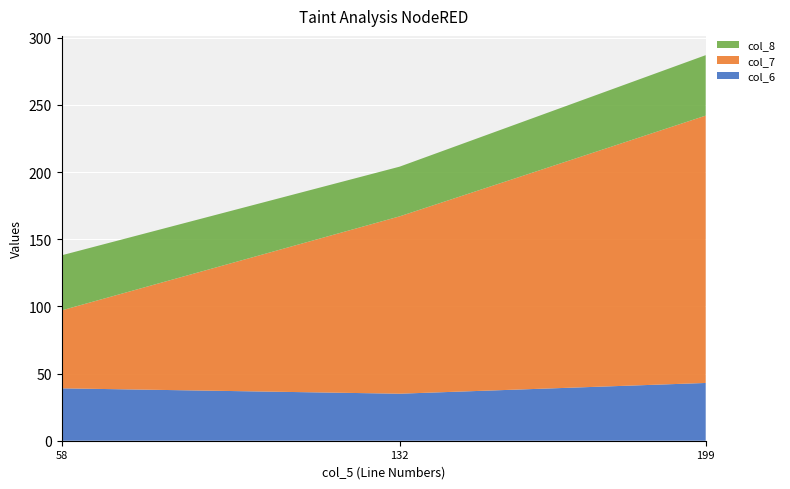

Reading left to right, what are all the values shown in this chart?

col_6: 58=39	132=35	199=43
col_7: 58=58	132=132	199=199
col_8: 58=41	132=37	199=45